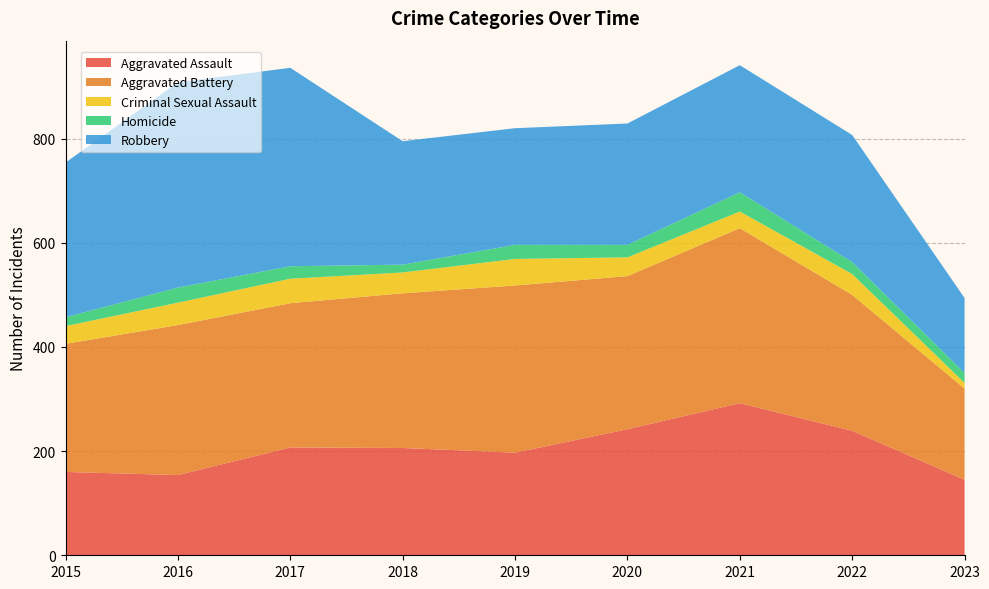

Reading right to left, list all the values displayed in this chart.

Aggravated Assault: 145	239	292	242	197	206	207	154	160
Aggravated Battery: 175	261	336	294	321	297	277	288	246
Criminal Sexual Assault: 11	40	32	36	51	40	47	43	34
Homicide: 19	23	37	24	27	15	24	29	17
Robbery: 144	244	244	233	224	237	381	394	297